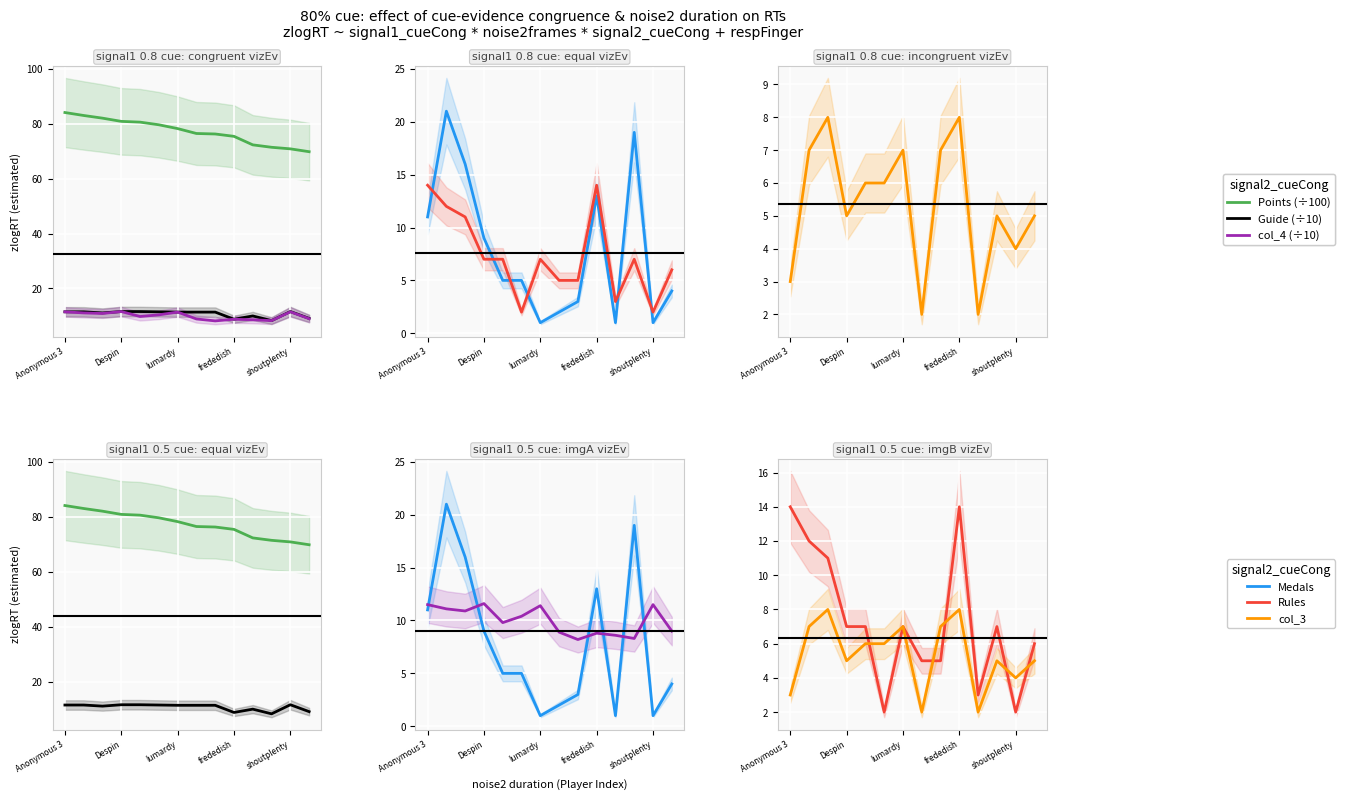

What are all the series names shown in the legend?

Points, Guide, col_4, Medals, Rules, col_3